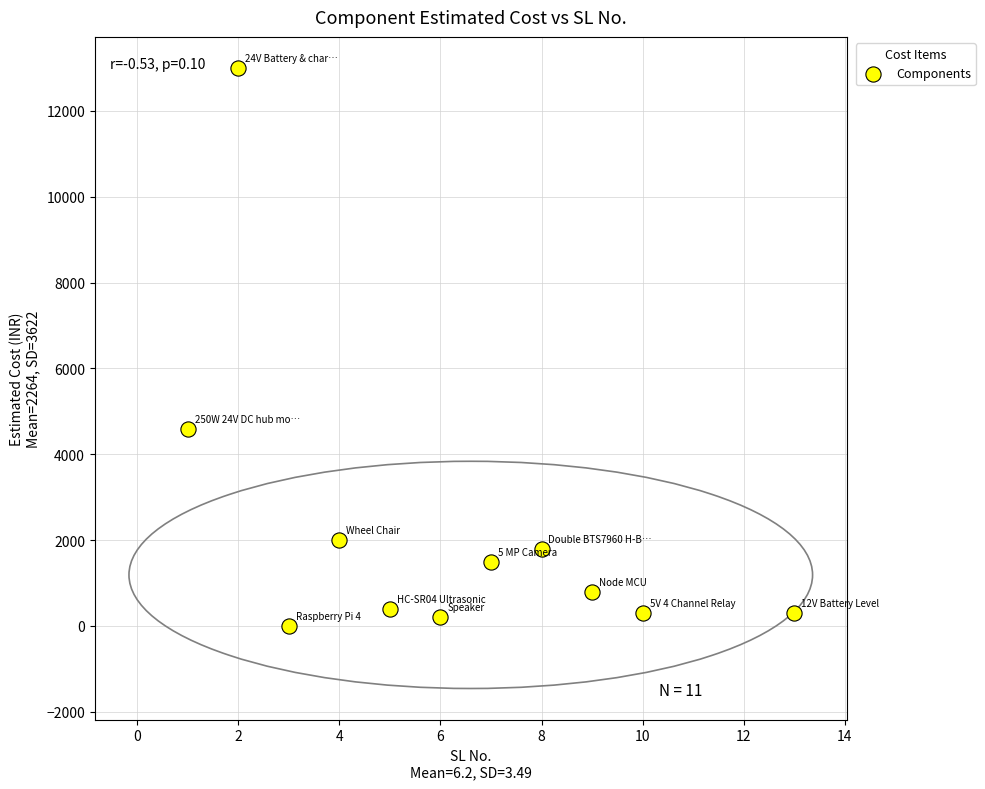

What Y value in the scatter plot is closest to 6500?

4600